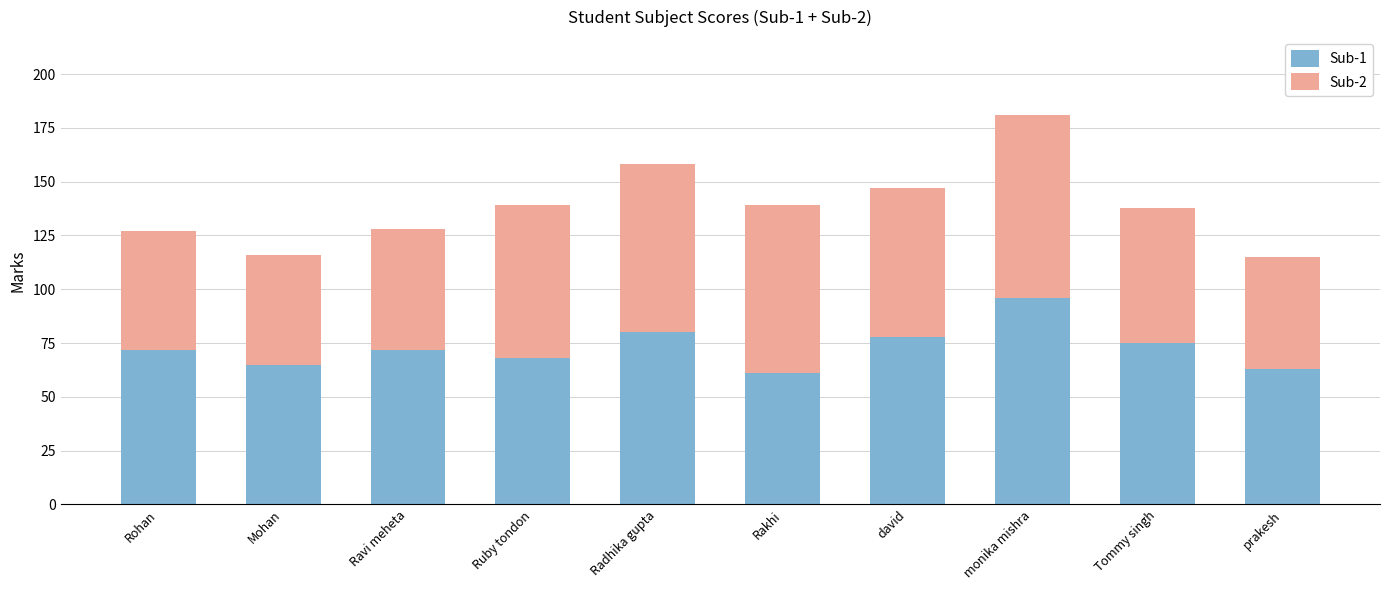

The value of Sub-1 at Mohan is 107. True or false?

False